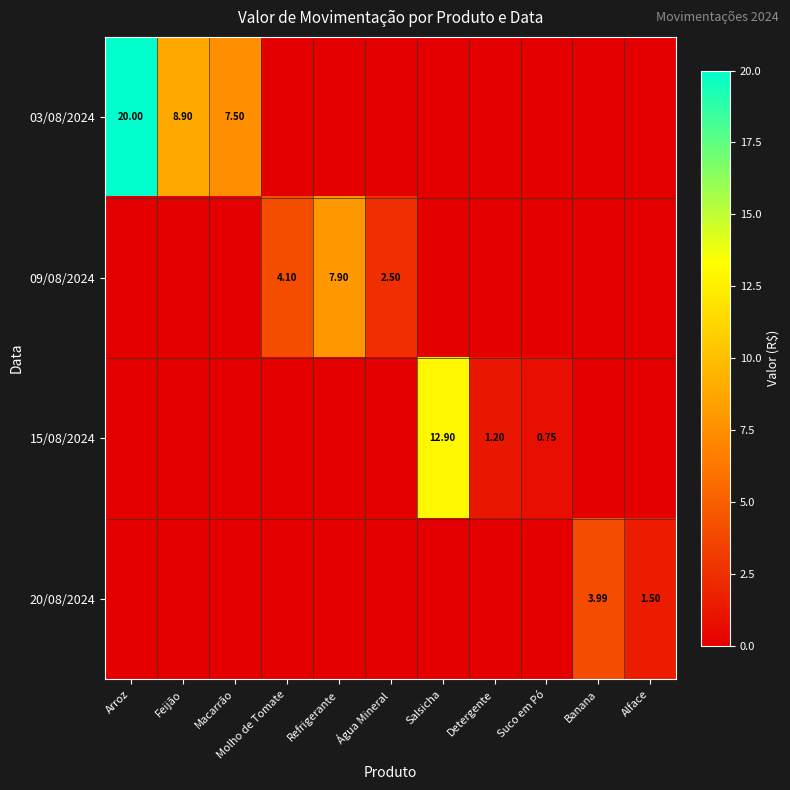

How many data points in 20/08/2024 are above 0?

2